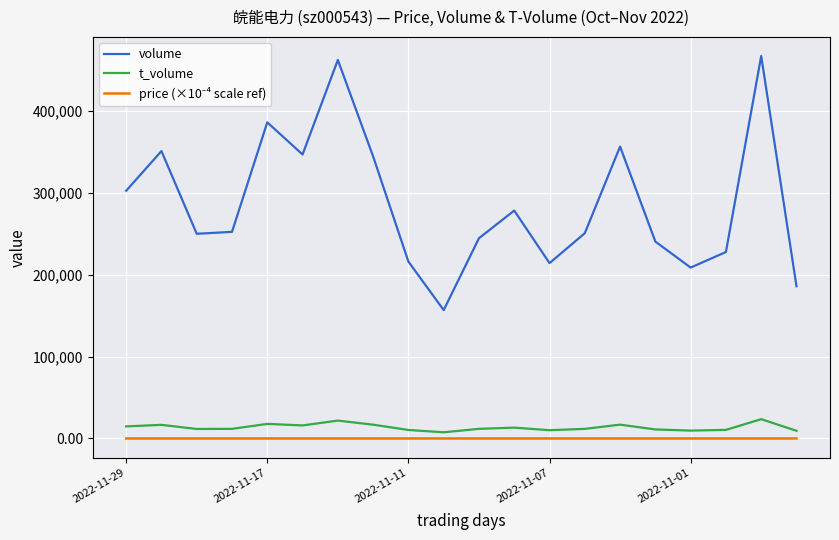

Which series has the largest total across all categories?

volume